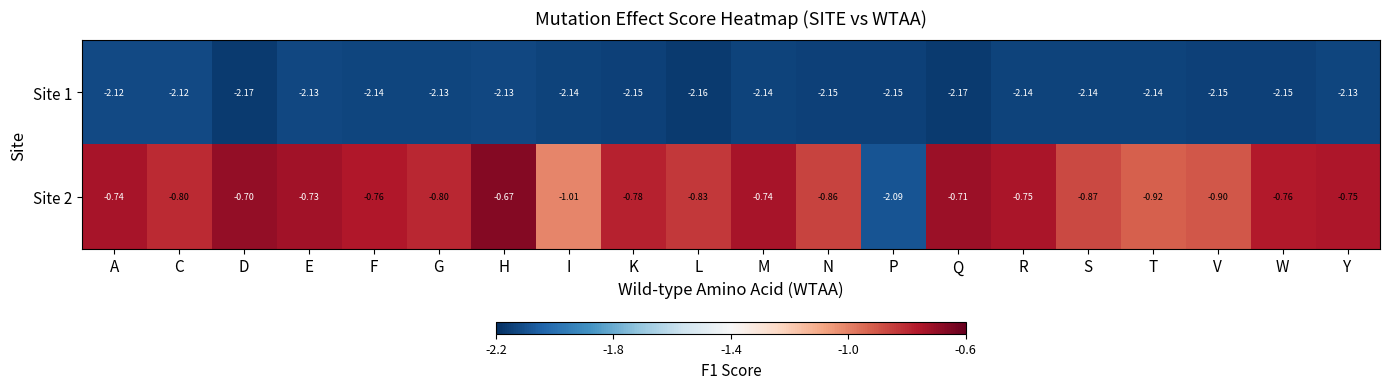

Rank the series by their average value, from lowest to highest.

Site 1, Site 2